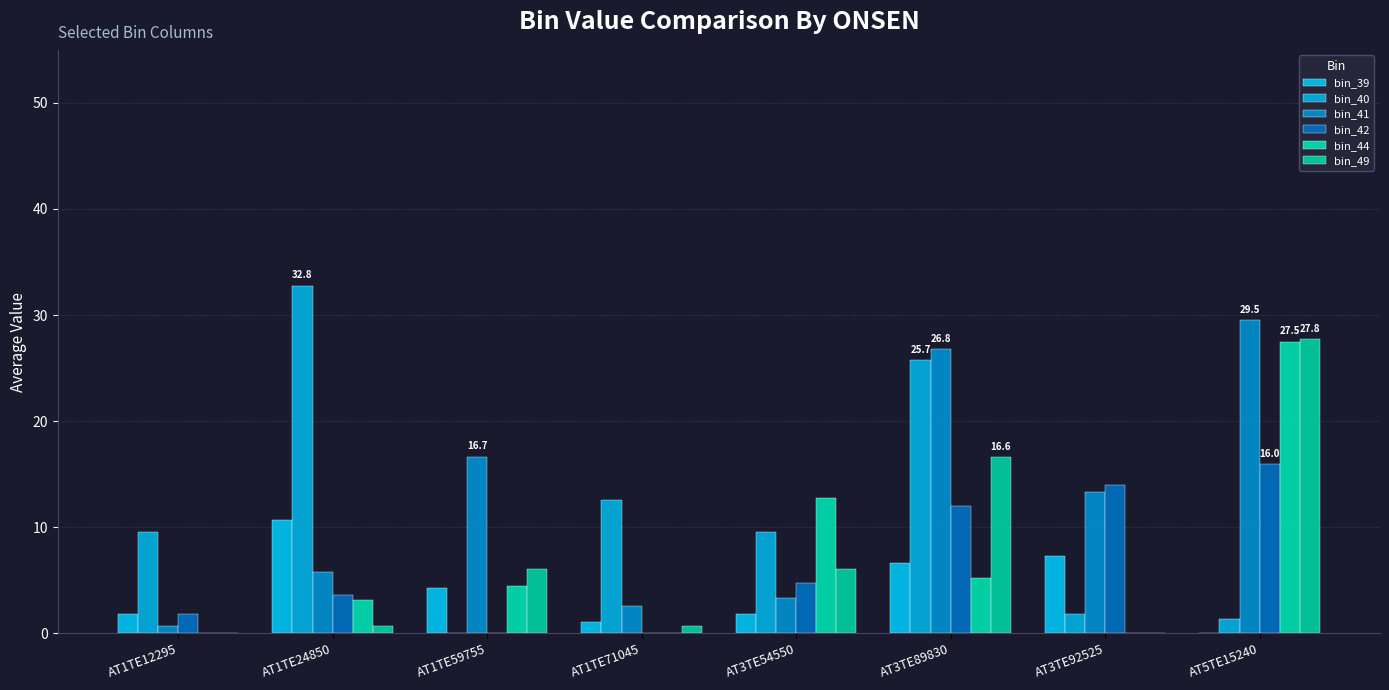

At AT1TE24850, list the series in order from largest to smallest.

bin_40, bin_39, bin_41, bin_42, bin_44, bin_49